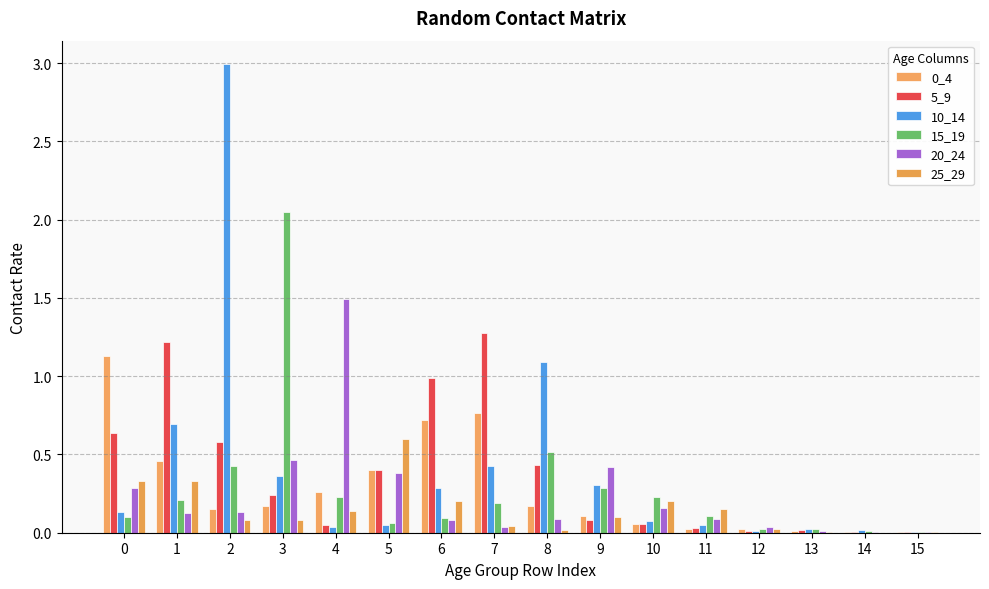

Reading left to right, what are all the values shown in this chart?

0_4: 1.1	0.5	0.2	0.2	0.3	0.4	0.7	0.8	0.2	0.1	0.1	0.0	0.0	0.0	0.0	0.0
5_9: 0.6	1.2	0.6	0.2	0.0	0.4	1.0	1.3	0.4	0.1	0.1	0.0	0.0	0.0	0.0	0.0
10_14: 0.1	0.7	3.0	0.4	0.0	0.0	0.3	0.4	1.1	0.3	0.1	0.0	0.0	0.0	0.0	0.0
15_19: 0.1	0.2	0.4	2.0	0.2	0.1	0.1	0.2	0.5	0.3	0.2	0.1	0.0	0.0	0.0	0.0
20_24: 0.3	0.1	0.1	0.5	1.5	0.4	0.1	0.0	0.1	0.4	0.2	0.1	0.0	0.0	0.0	0.0
25_29: 0.3	0.3	0.1	0.1	0.1	0.6	0.2	0.0	0.0	0.1	0.2	0.2	0.0	0.0	0.0	0.0